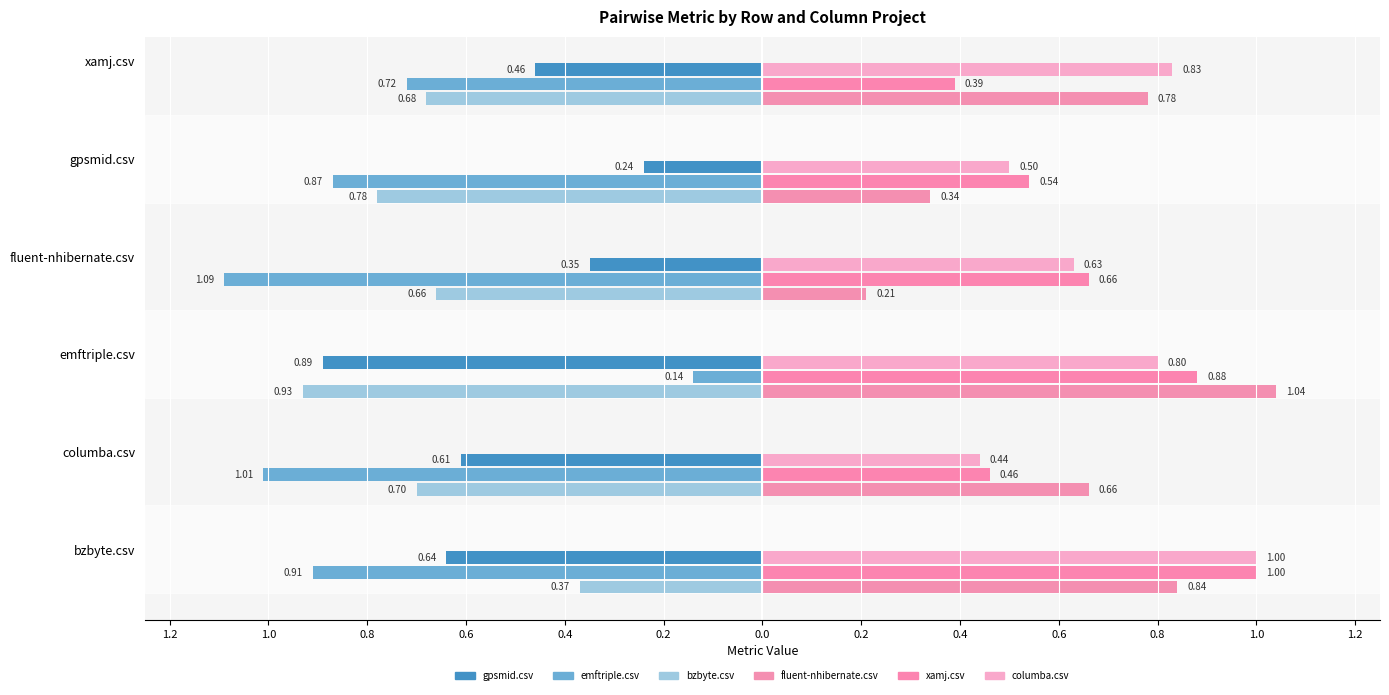

What is the minimum value shown in the chart?

0.1